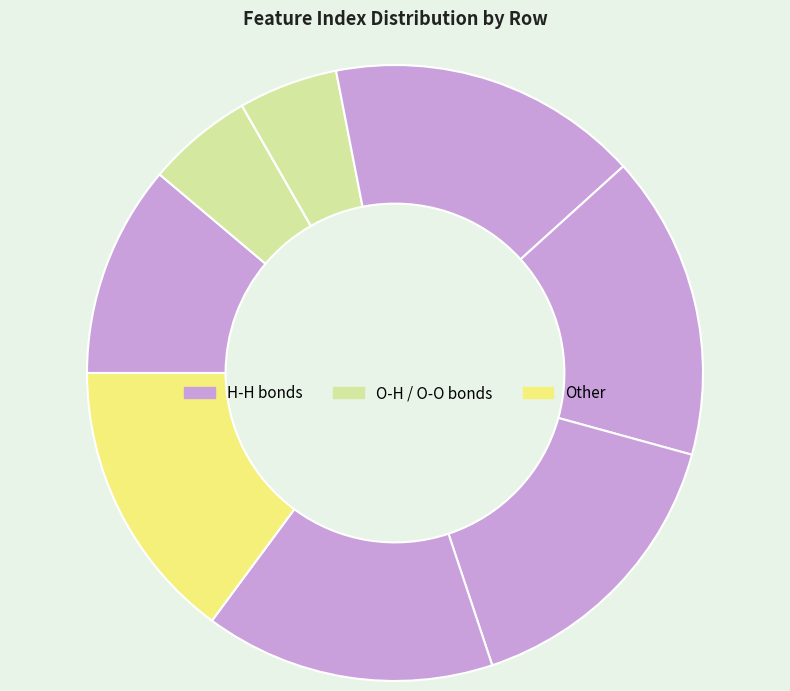

Is there a majority slice in this chart?

No